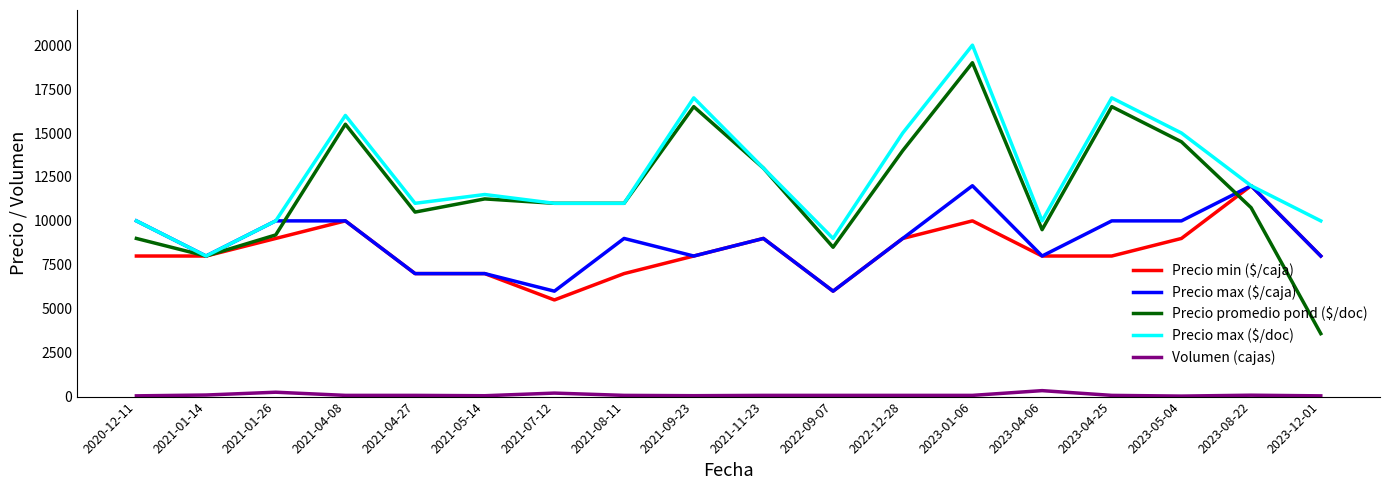

Which series has the widest spread of values?

Precio promedio pond ($/doc)